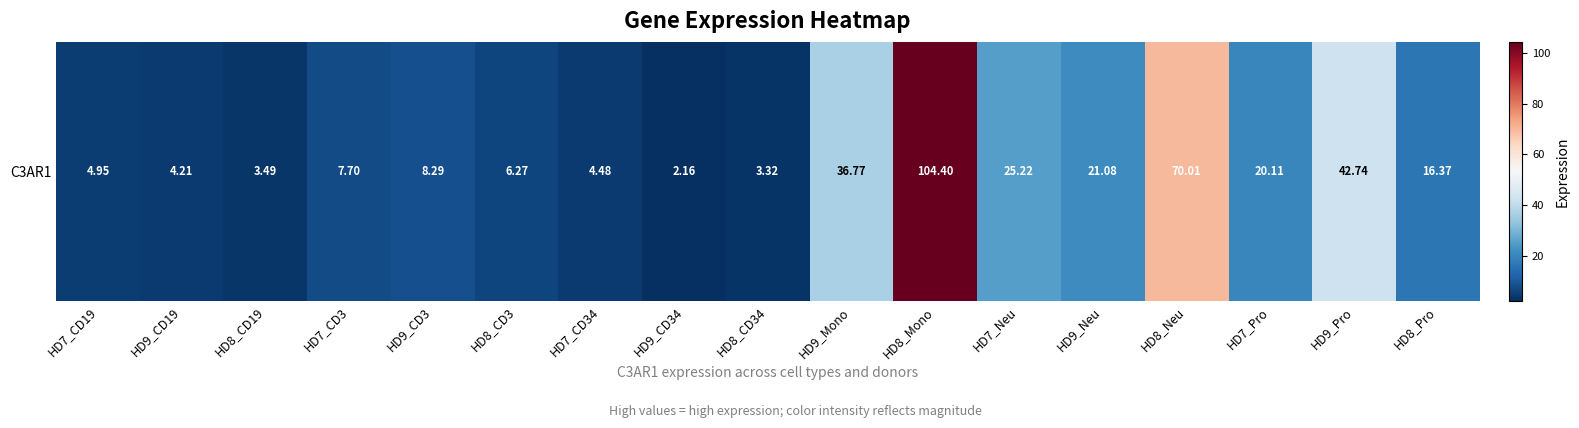

Reading left to right, extract all data points from this chart.

5.0	4.2	3.5	7.7	8.3	6.3	4.5	2.2	3.3	36.8	104.4	25.2	21.1	70.0	20.1	42.7	16.4